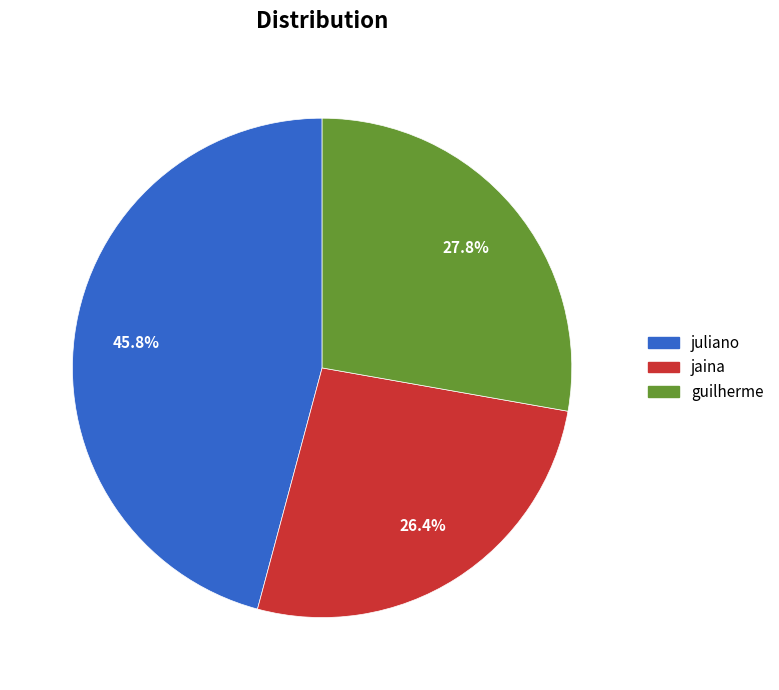

Is it true that guilherme is 41% of the pie?

False